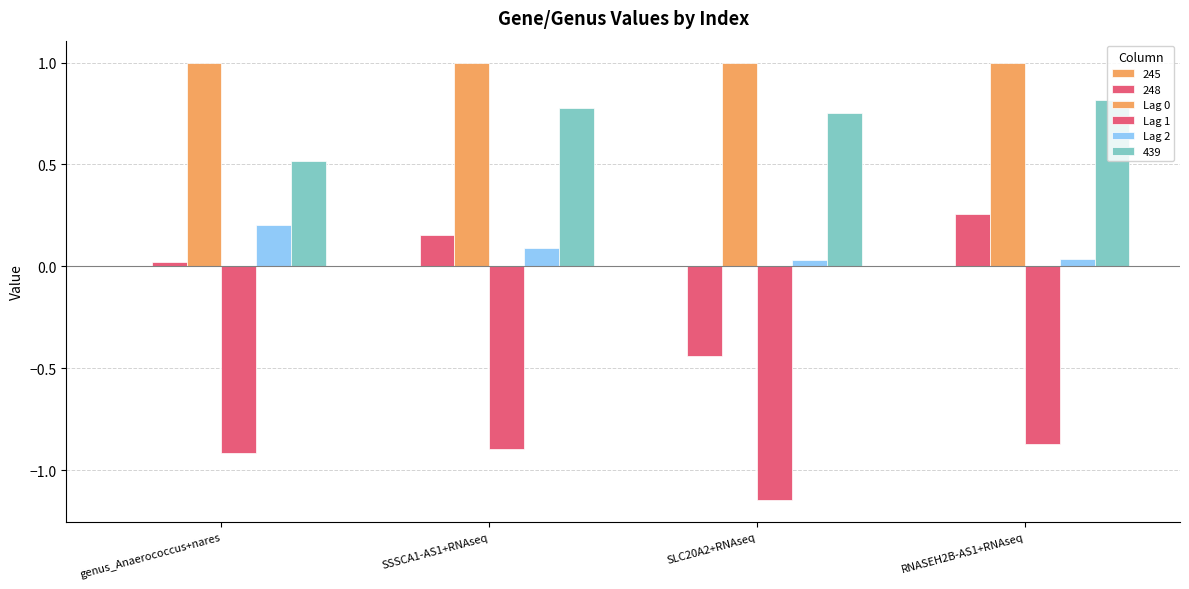

How many groups of bars are there?

4